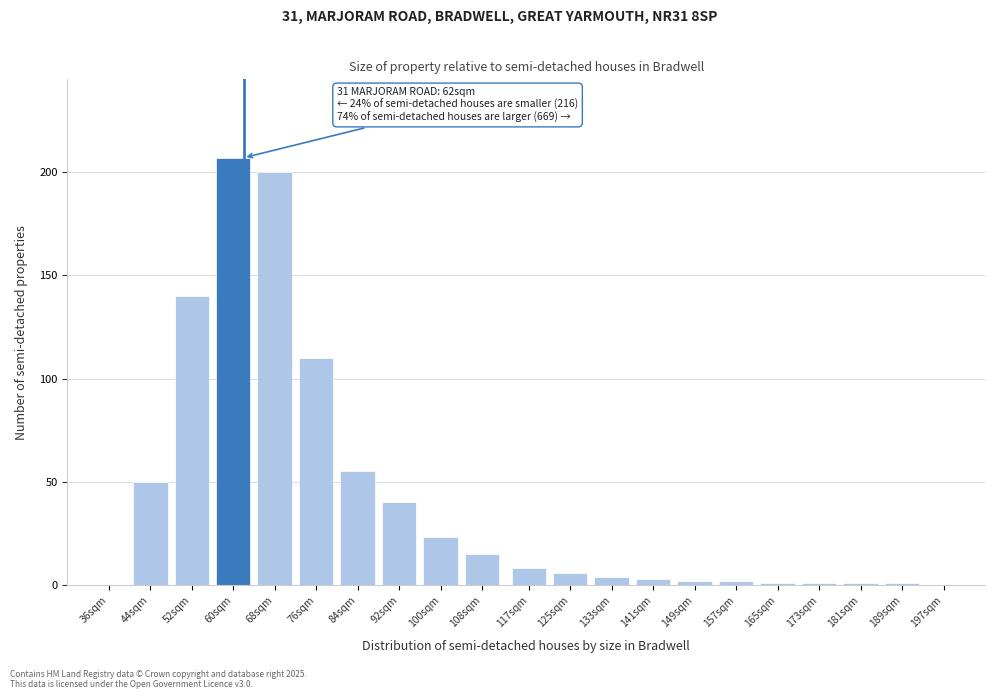

Reading left to right, what are all the values shown in this chart?

36sqm=0	44sqm=50	52sqm=140	60sqm=207	68sqm=200	76sqm=110	84sqm=55	92sqm=40	100sqm=23	108sqm=15	117sqm=8	125sqm=6	133sqm=4	141sqm=3	149sqm=2	157sqm=2	165sqm=1	173sqm=1	181sqm=1	189sqm=1	197sqm=0